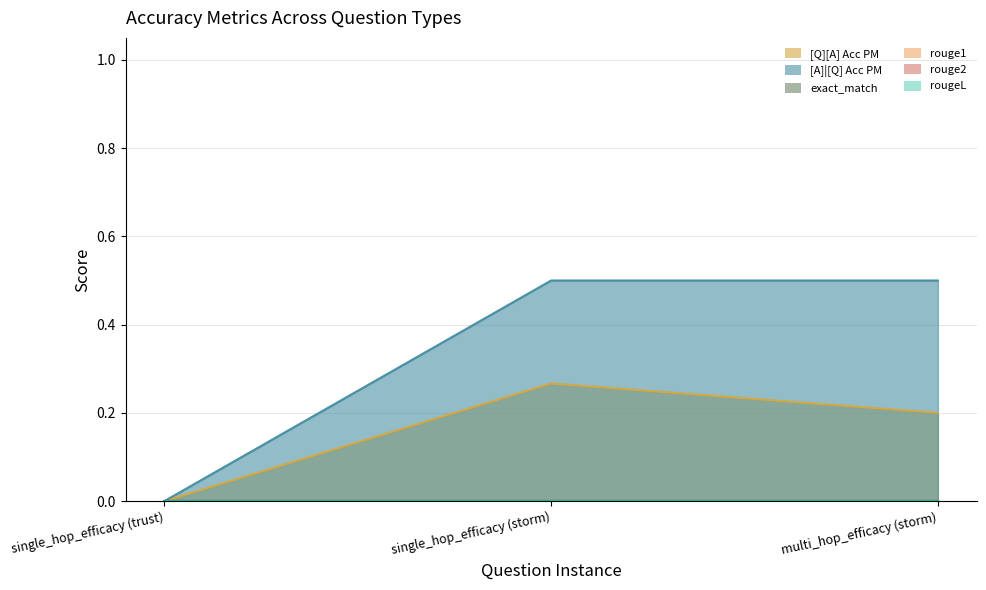

How many values in [Q][A] Acc PM are above zero?

2